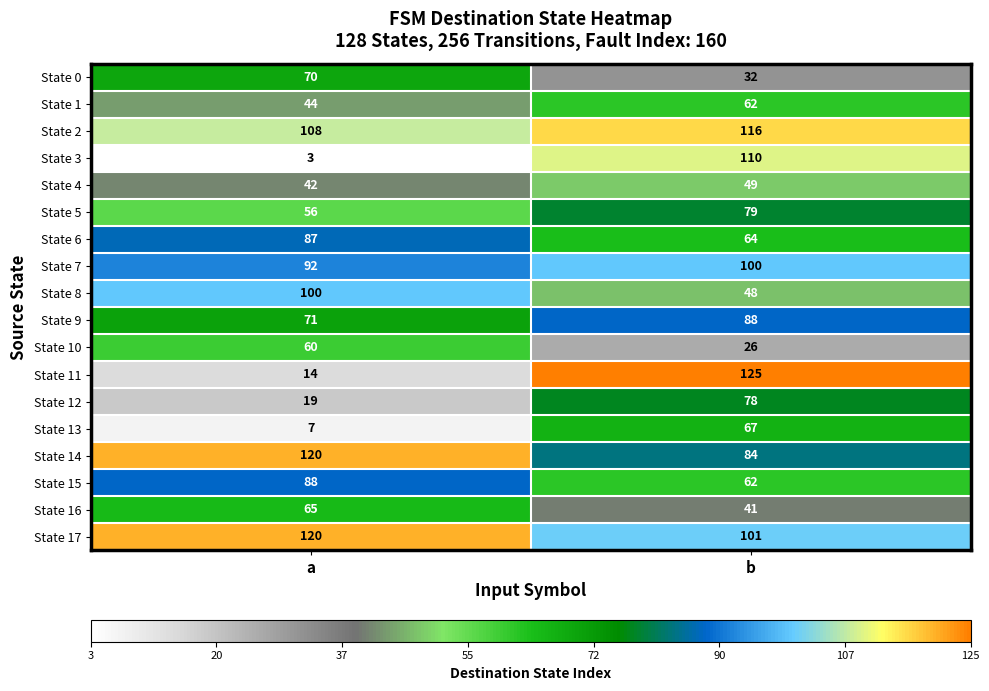

What is the total value across all series at b?

1332